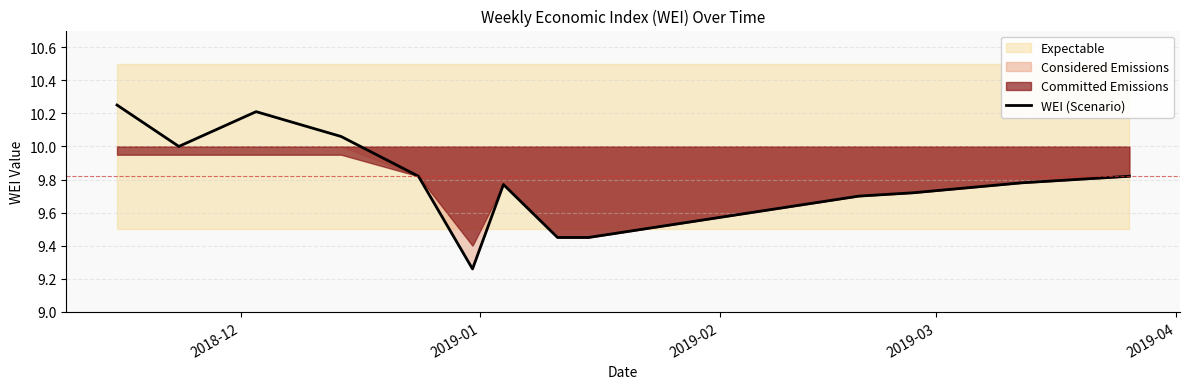

What is the value of the 1st point from the left?

10.2